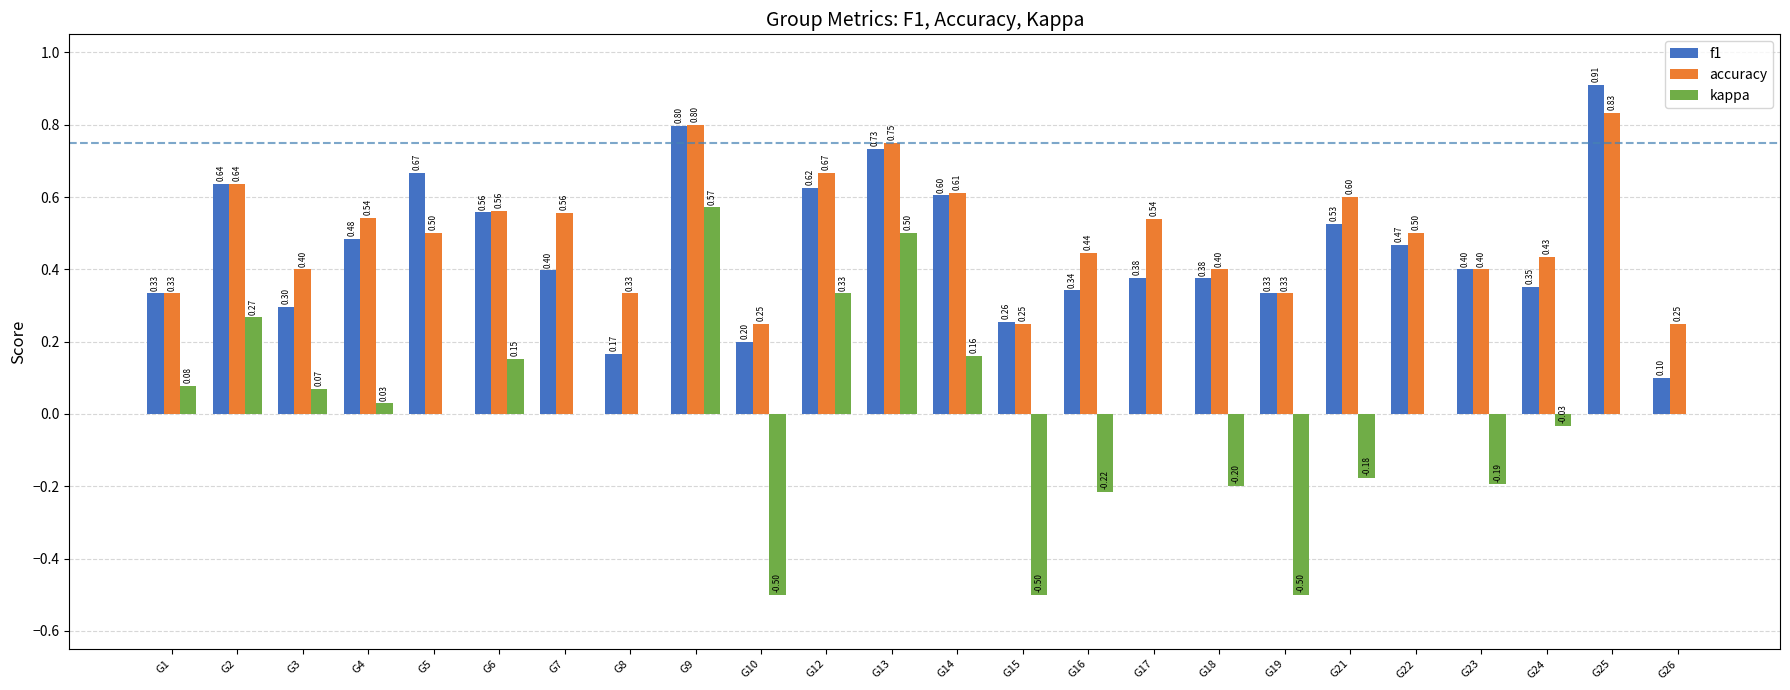

How many categories are shown in the chart?

24